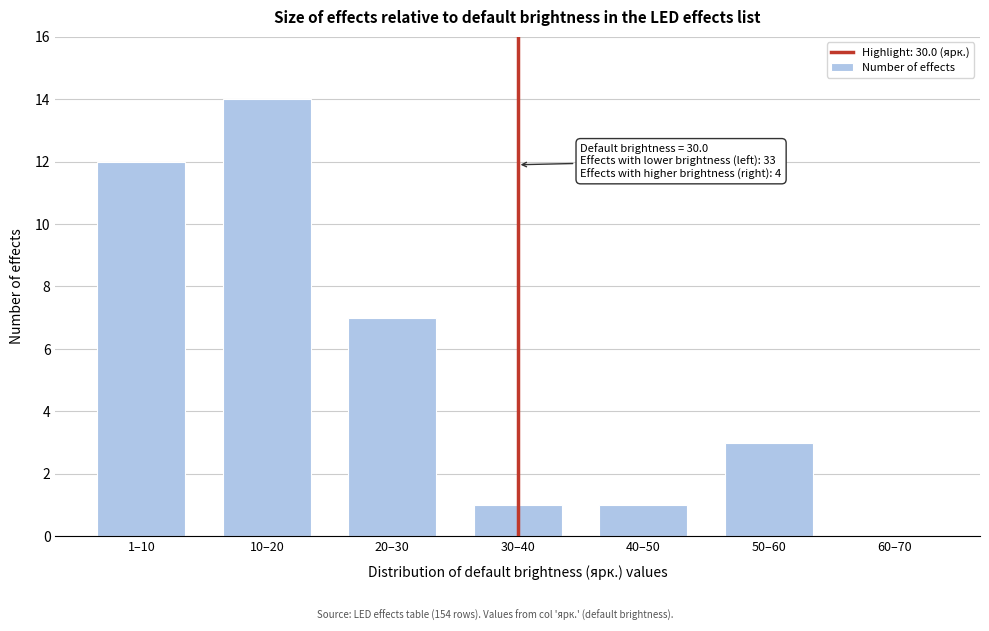

Reading left to right, what are all the values shown in this chart?

1–10=12	10–20=14	20–30=7	30–40=1	40–50=1	50–60=3	60–70=0